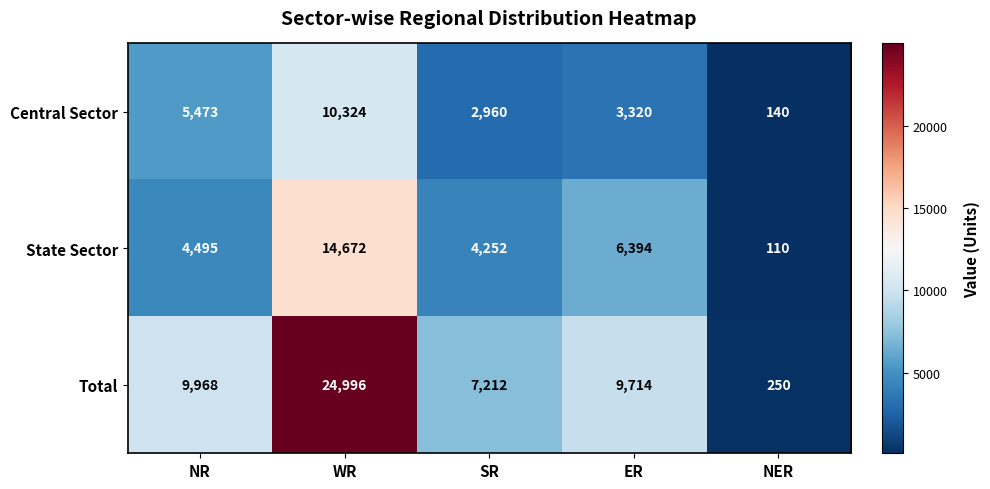

At which label is Central Sector closest to 5232?

NR